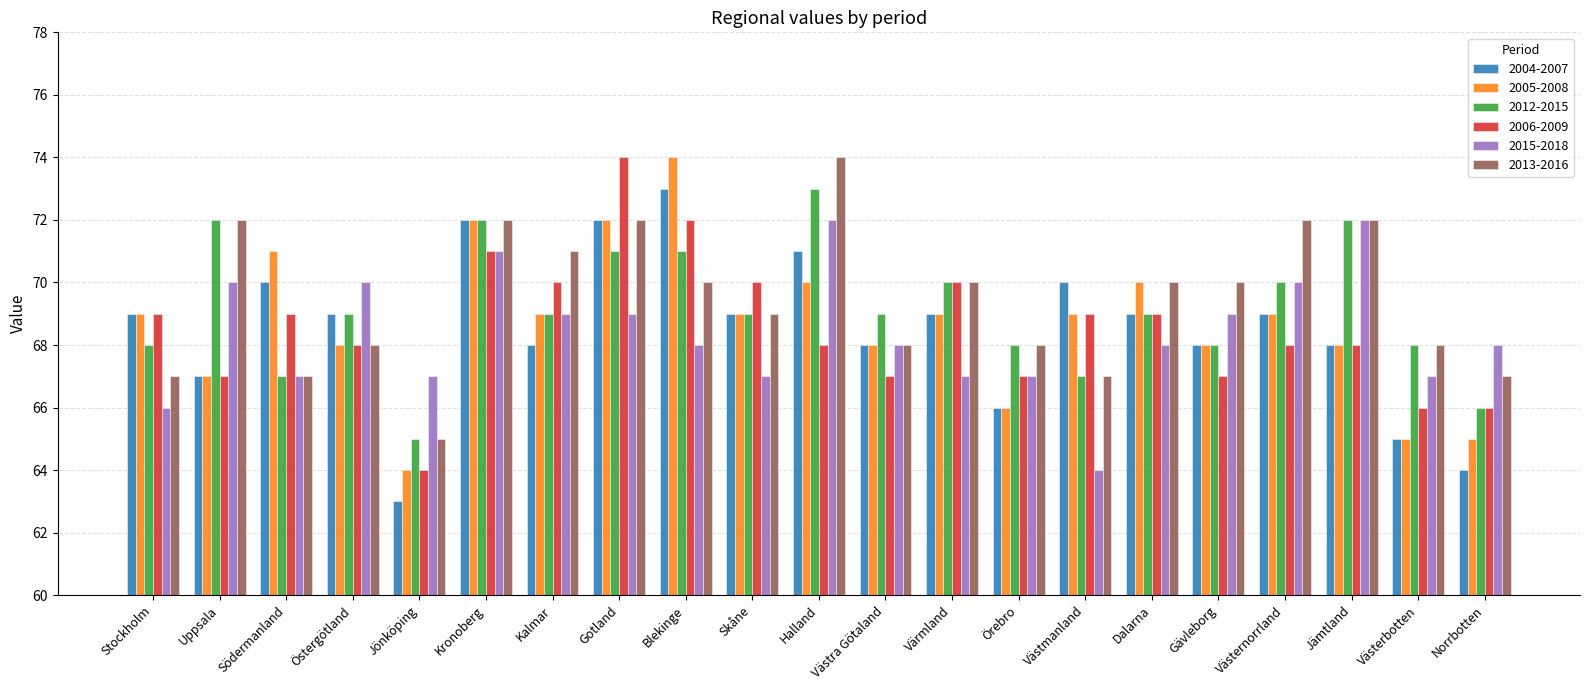

Reading right to left, transcribe all the data shown in this chart.

2004-2007: 64	65	68	69	68	69	70	66	69	68	71	69	73	72	68	72	63	69	70	67	69
2005-2008: 65	65	68	69	68	70	69	66	69	68	70	69	74	72	69	72	64	68	71	67	69
2012-2015: 66	68	72	70	68	69	67	68	70	69	73	69	71	71	69	72	65	69	67	72	68
2006-2009: 66	66	68	68	67	69	69	67	70	67	68	70	72	74	70	71	64	68	69	67	69
2015-2018: 68	67	72	70	69	68	64	67	67	68	72	67	68	69	69	71	67	70	67	70	66
2013-2016: 67	68	72	72	70	70	67	68	70	68	74	69	70	72	71	72	65	68	67	72	67